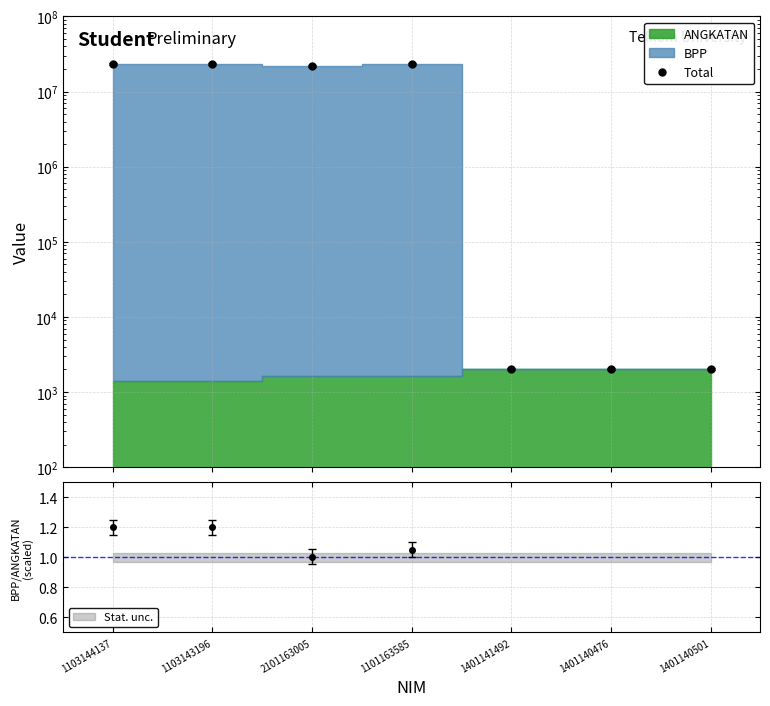

True or false: the data shows 23001415 at 1103143196.

True